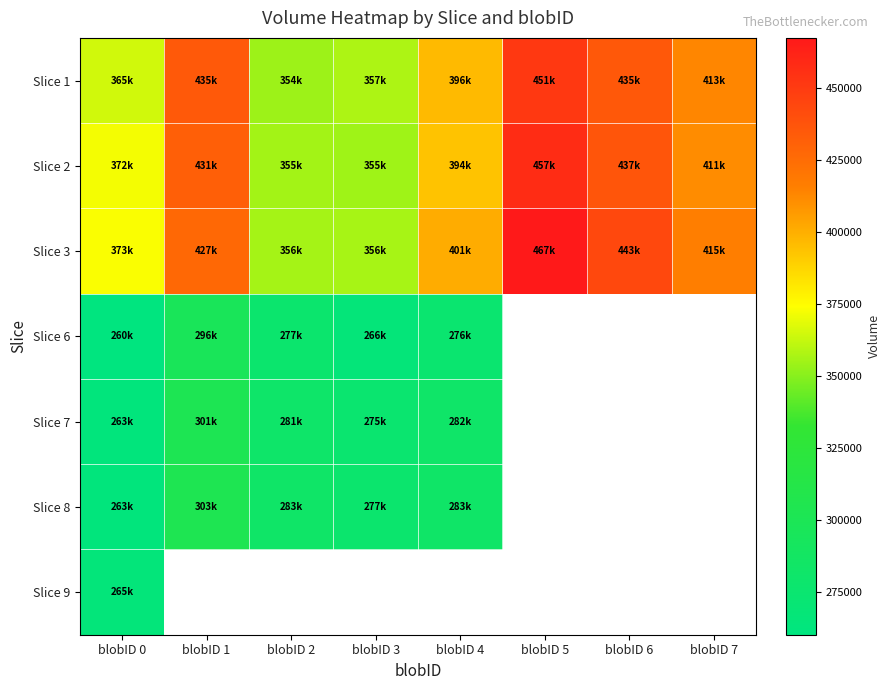

Which category has the highest value in the Slice 7 series?

blobID 1